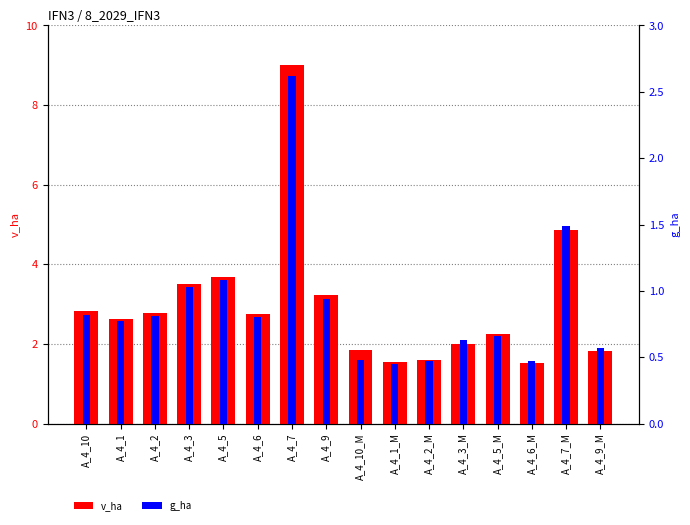

Reading left to right, transcribe all the data shown in this chart.

v_ha: A_4_10=2.8	A_4_1=2.6	A_4_2=2.8	A_4_3=3.5	A_4_5=3.7	A_4_6=2.8	A_4_7=9.0	A_4_9=3.2	A_4_10_M=1.8	A_4_1_M=1.6	A_4_2_M=1.6	A_4_3_M=2.0	A_4_5_M=2.2	A_4_6_M=1.5	A_4_7_M=4.9	A_4_9_M=1.8
g_ha: A_4_10=0.8	A_4_1=0.8	A_4_2=0.8	A_4_3=1.0	A_4_5=1.1	A_4_6=0.8	A_4_7=2.6	A_4_9=0.9	A_4_10_M=0.5	A_4_1_M=0.5	A_4_2_M=0.5	A_4_3_M=0.6	A_4_5_M=0.7	A_4_6_M=0.5	A_4_7_M=1.5	A_4_9_M=0.6